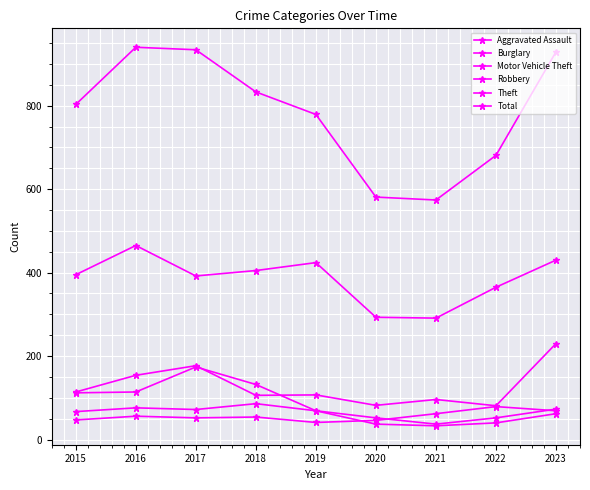

What is the value of the Motor Vehicle Theft point at the 9th from the left?

230